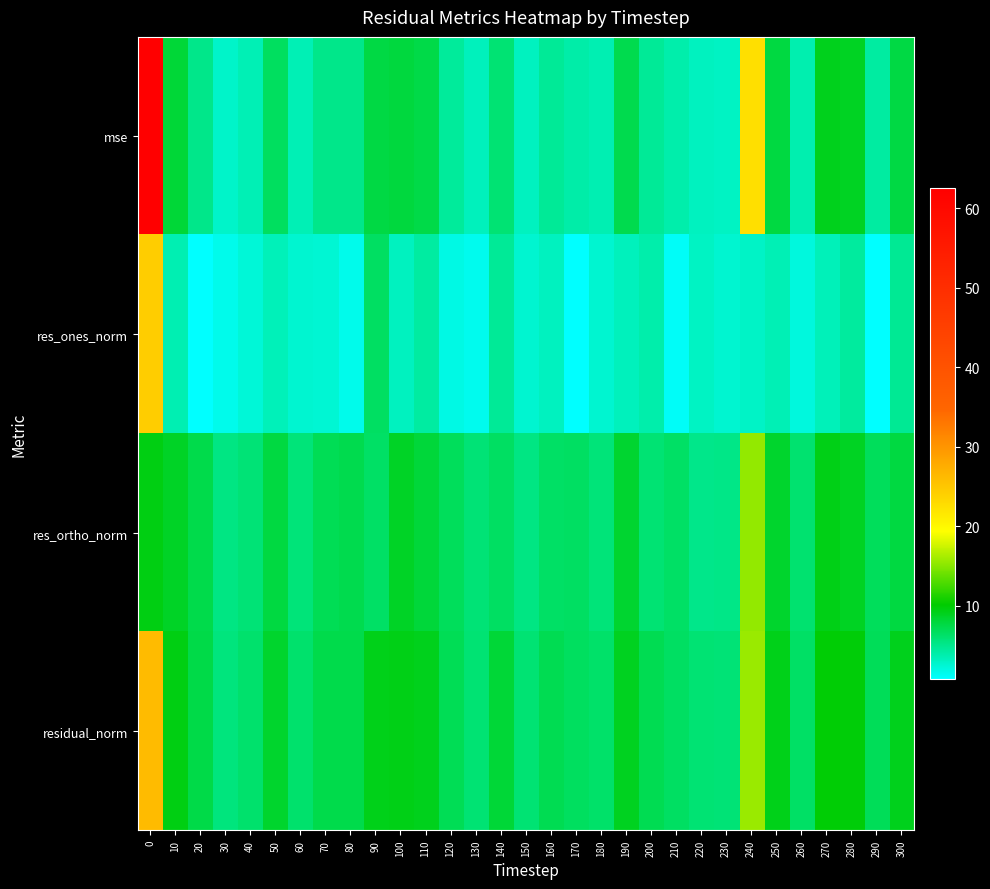

How many data points does each series have?

31